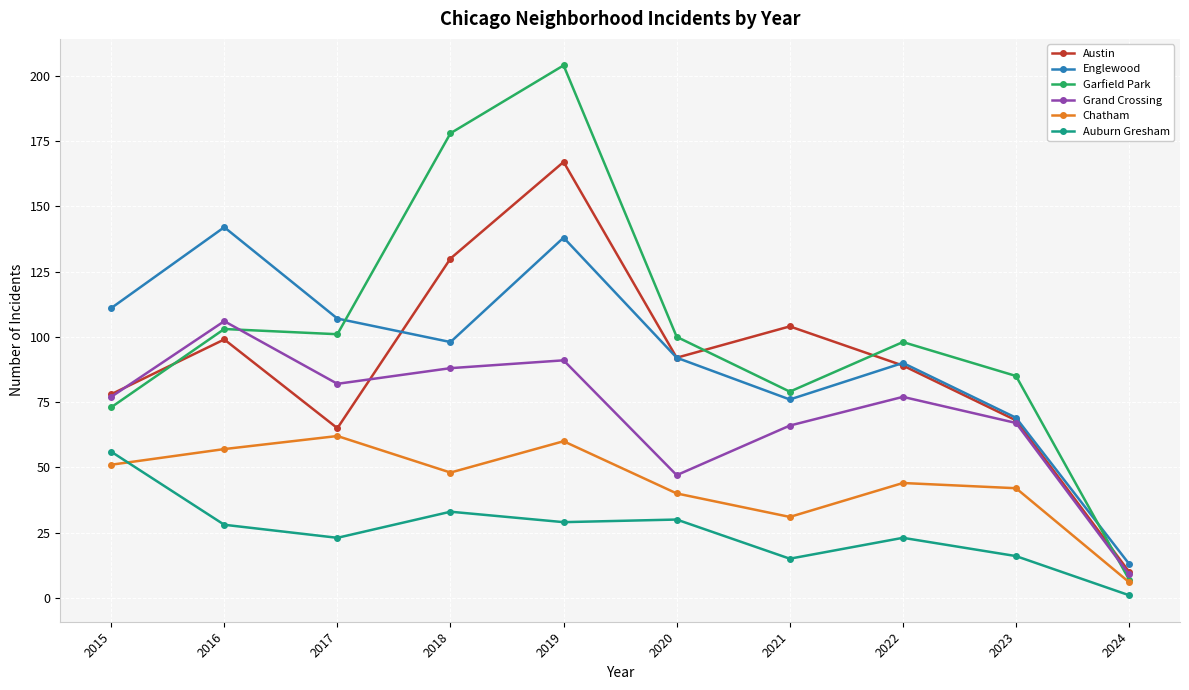

Where is the first local maximum for Grand Crossing?

2016